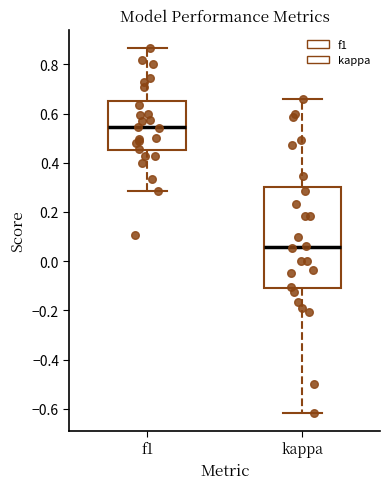

Which box is the tallest, from its lower edge to its upper edge?

kappa